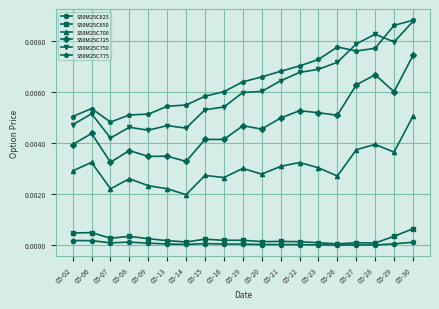

True or false: S50M25C725 has more than 1 points higher than both neighbors.

True